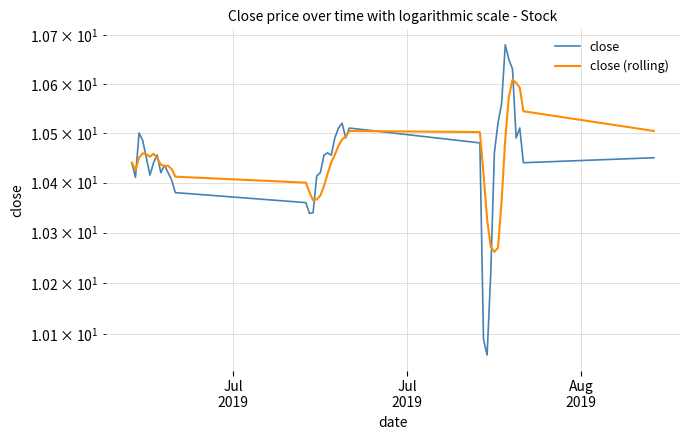

Rank the series by their maximum value, from lowest to highest.

close (rolling), close